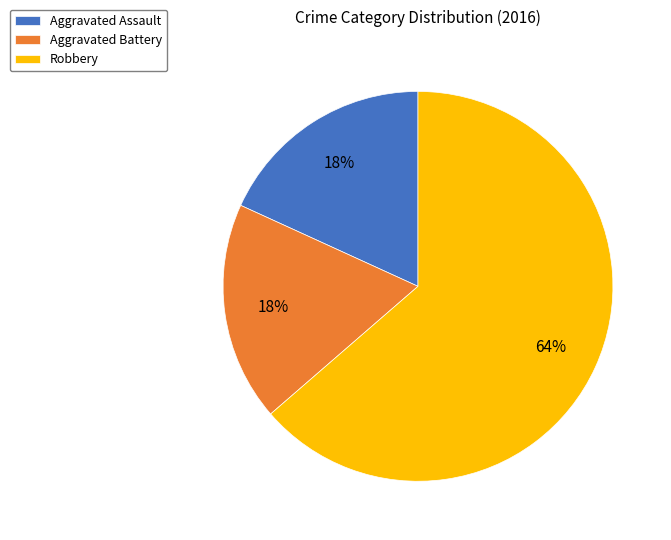

How many segments does this pie chart have?

3